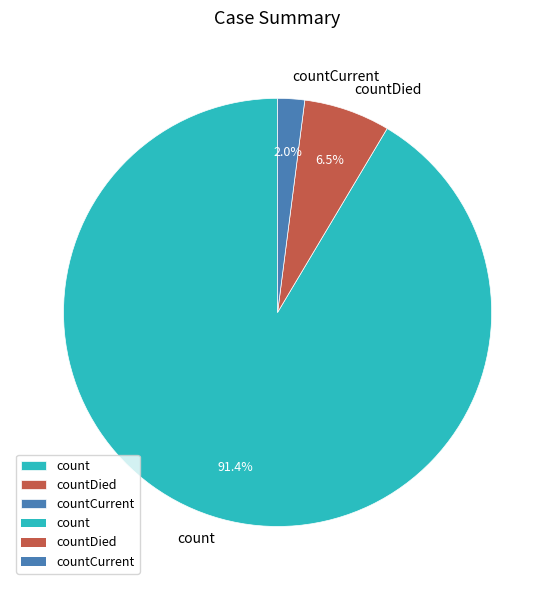

What is the total percentage of count and countDied?

98.0%